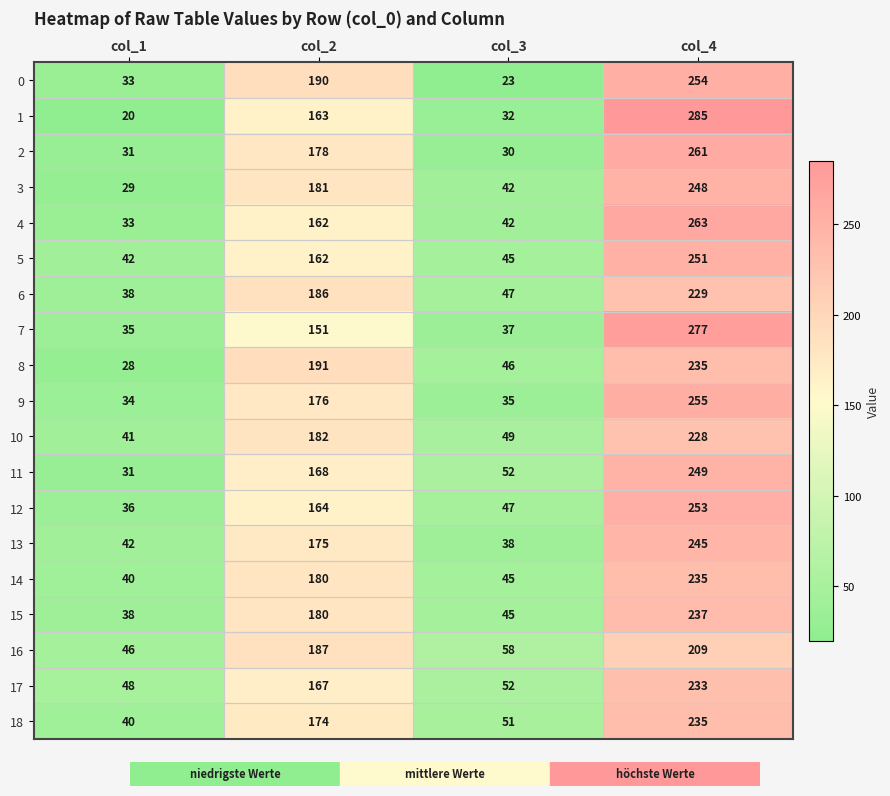

Which category has the highest value in the 0 series?

col_4